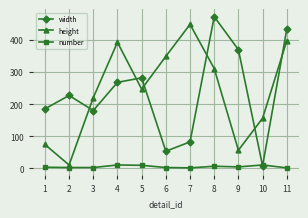

What is the value of the width point at the 11th from the left?

434